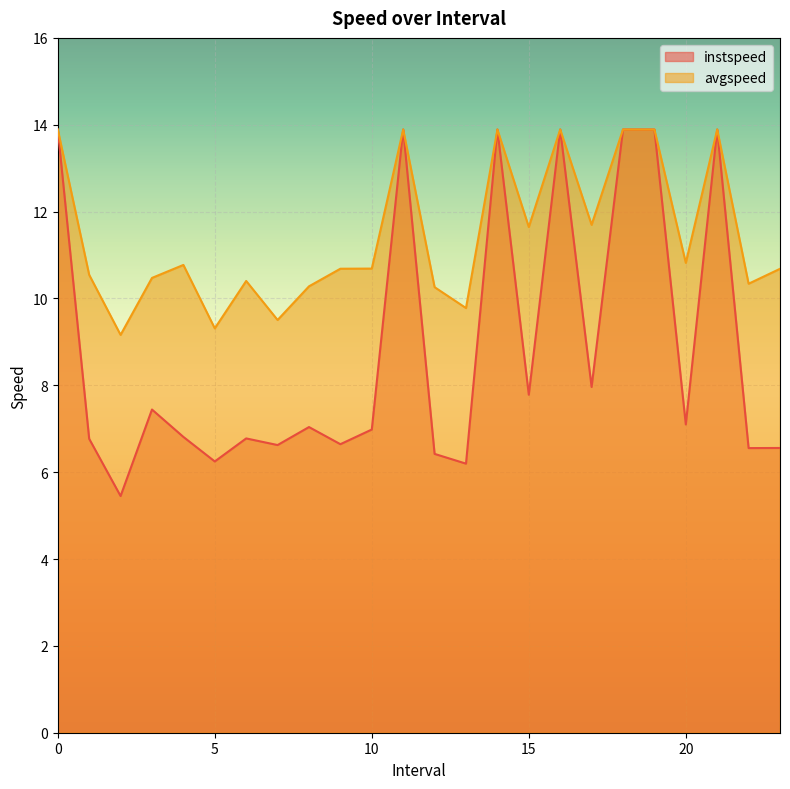

The instspeed series shows 1.9 at 8.0. True or false?

False